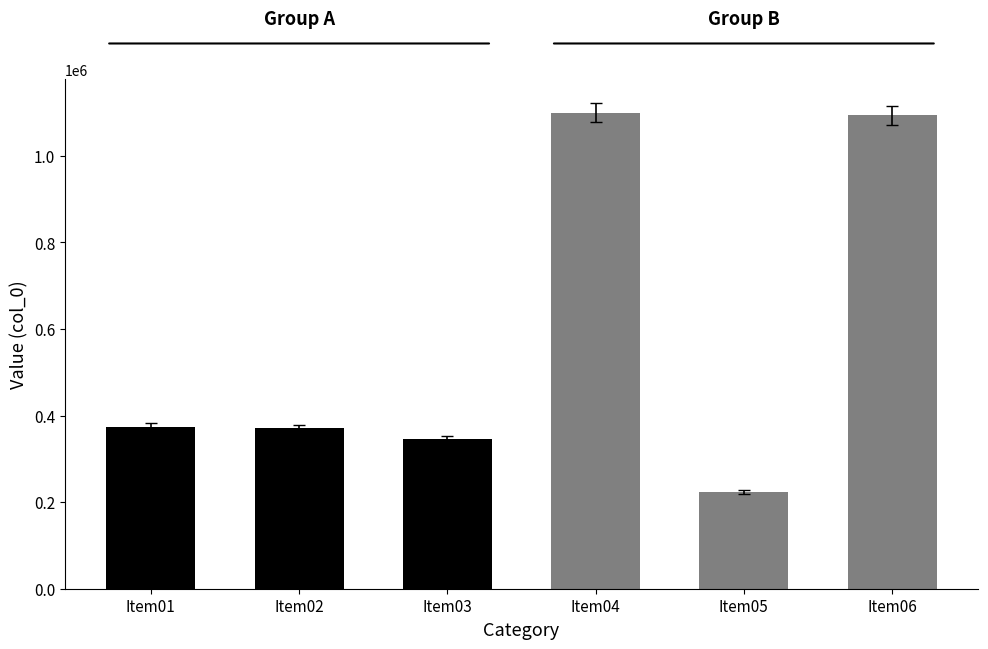

At which category does the chart reach its minimum across all series?

Item05